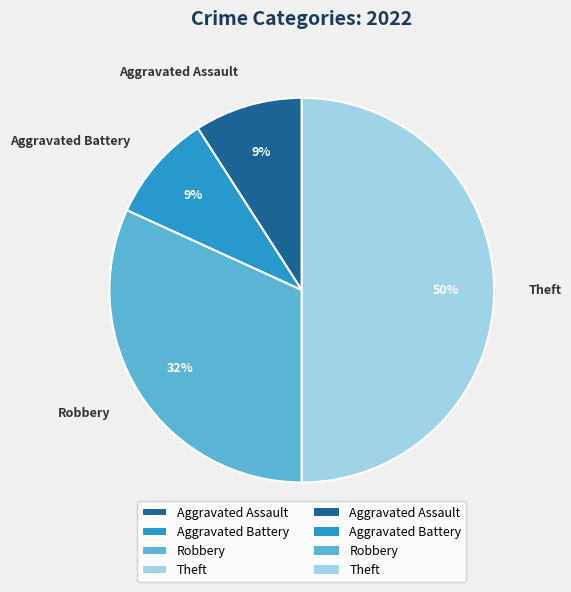

Does Aggravated Battery account for over 50% of the chart?

No